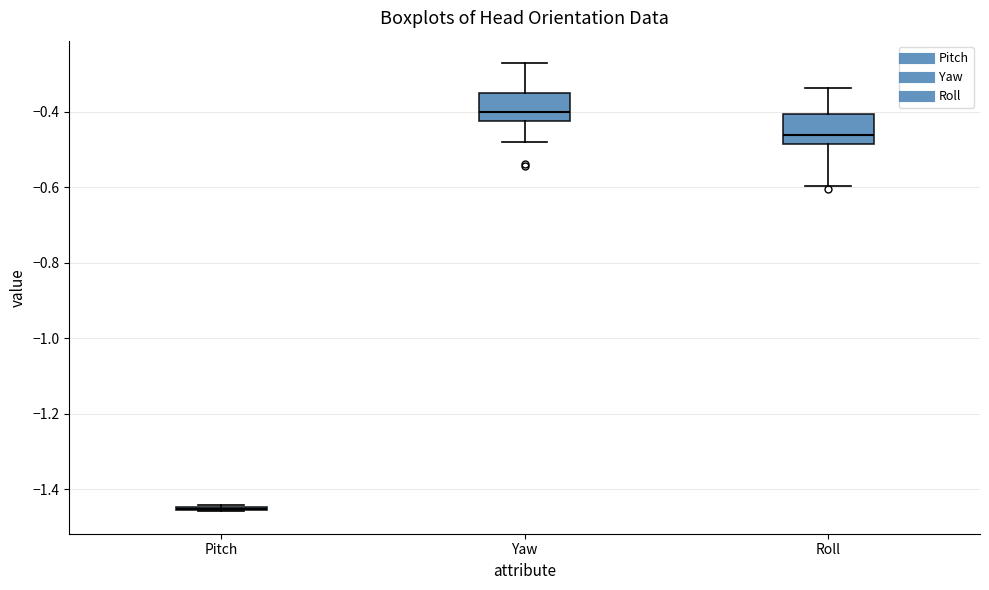

Where does the upper whisker of the box for Yaw end on the y-axis? The values are not printed on the chart, so give them approximately, as read against the axis.

-0.28